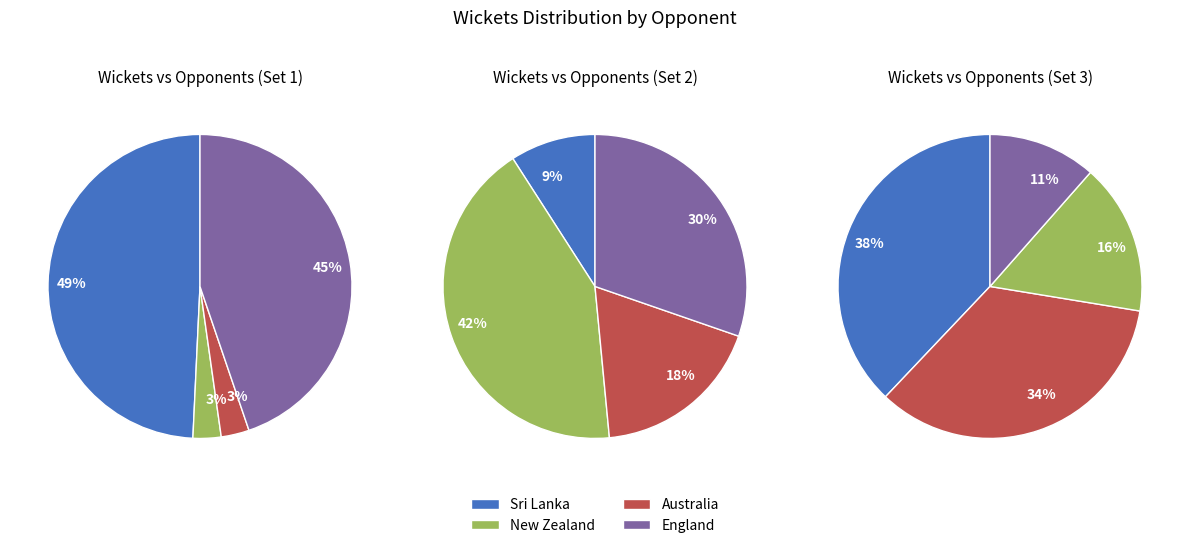

Does any single category account for the majority?

No